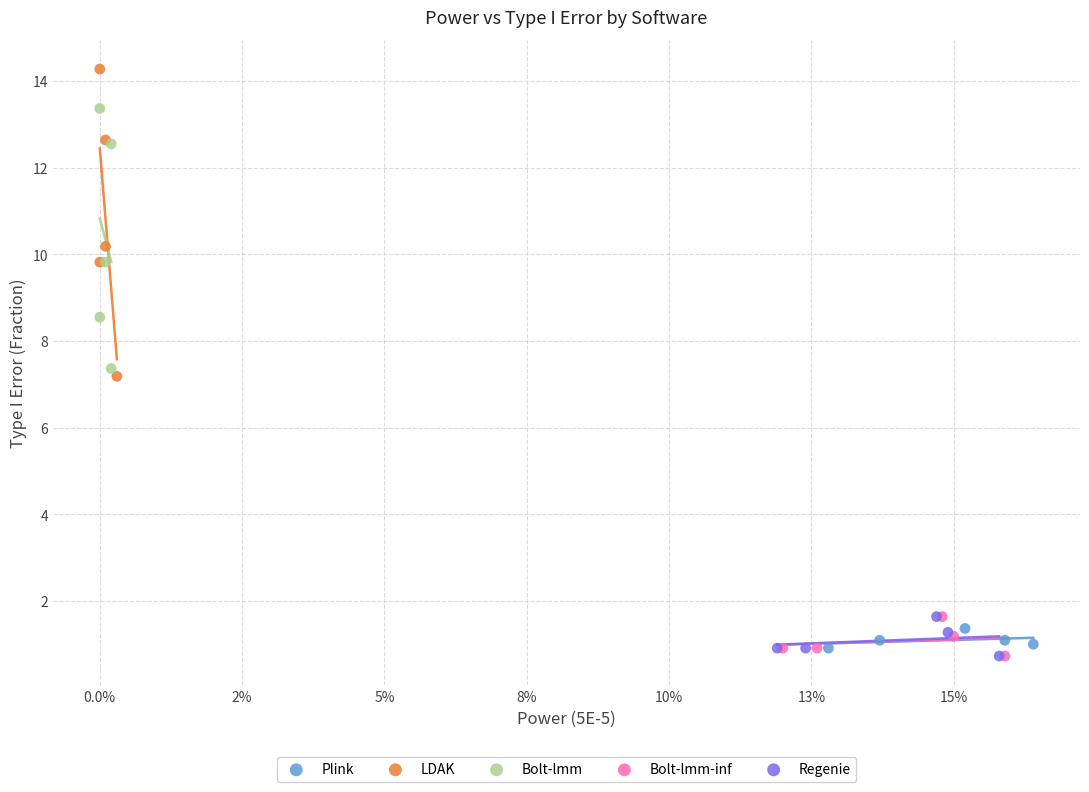

Which series has the largest Y range (max minus min)?

LDAK